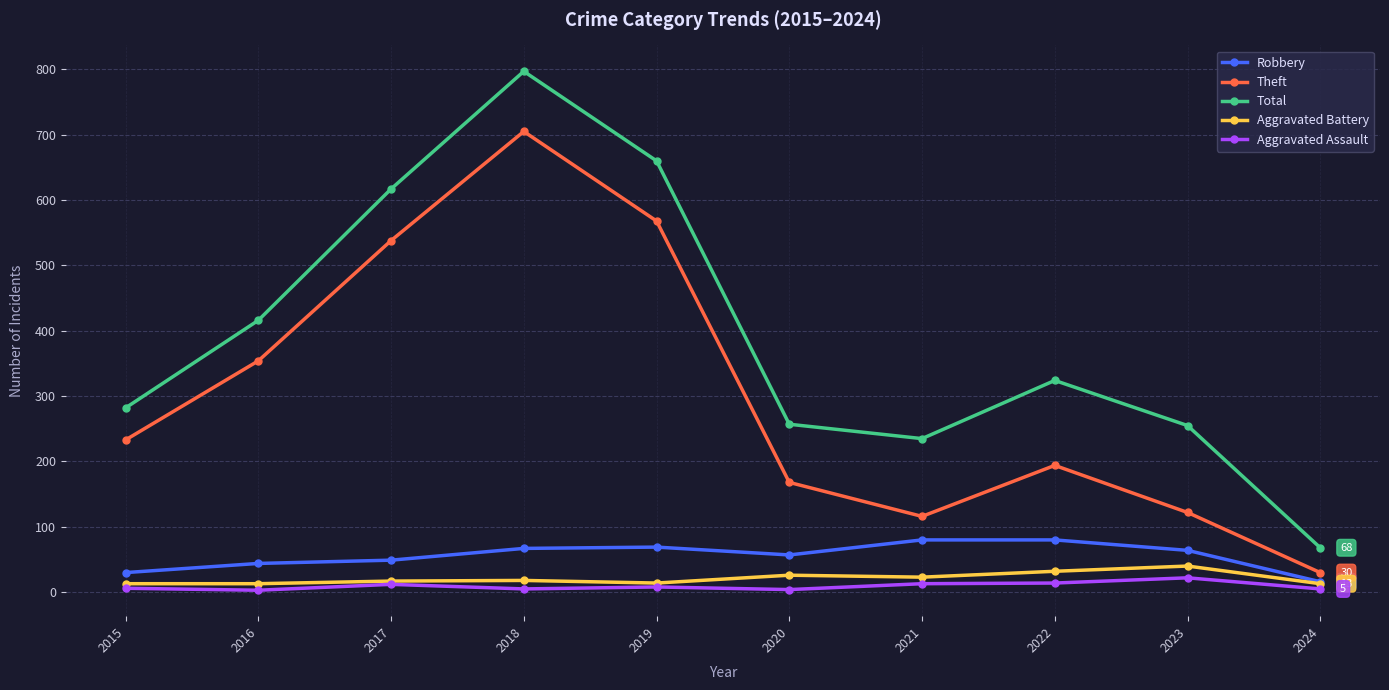

What is the sum of the Aggravated Battery values at 2017 and 2024?

30